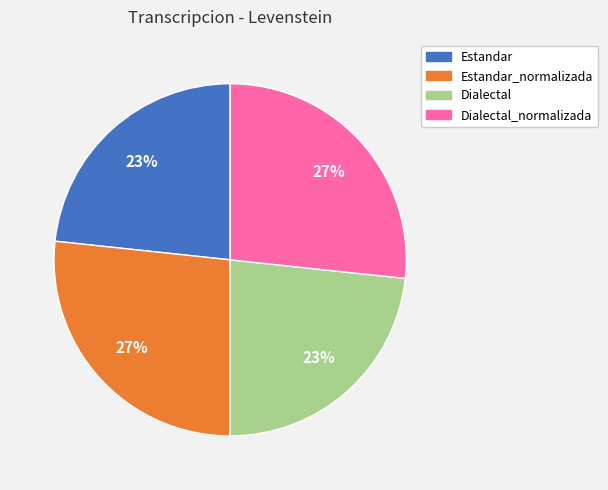

Is the sum of Estandar and Dialectal greater than half?

No